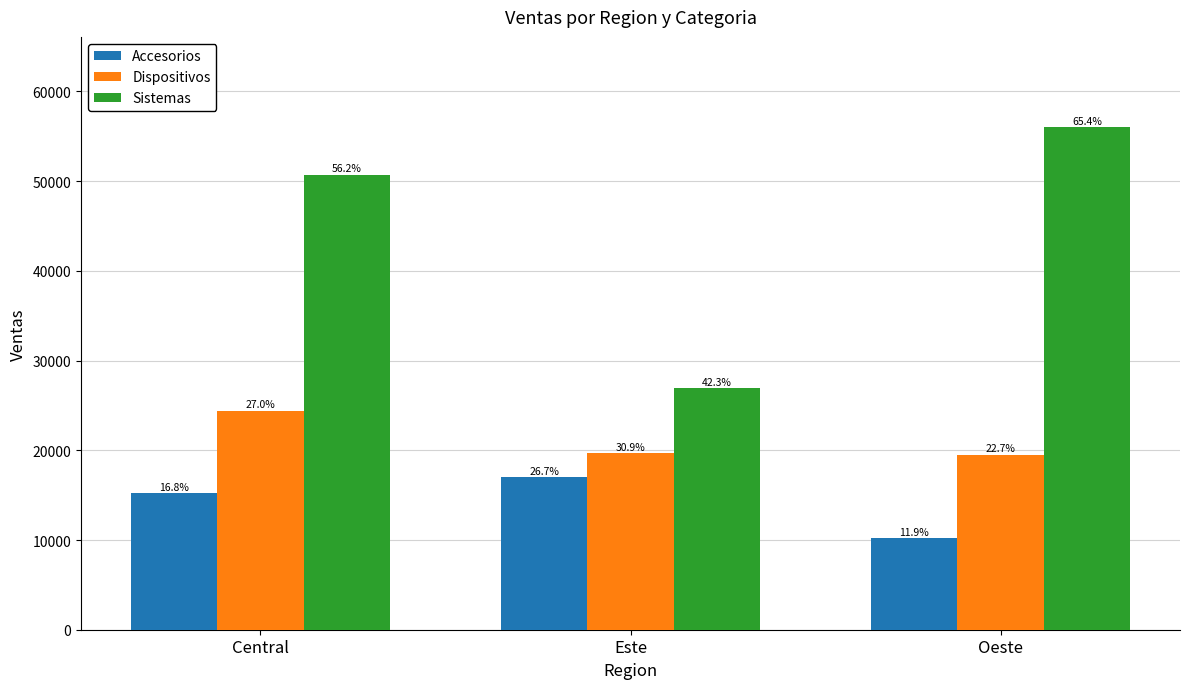

At which label does Dispositivos first exceed 19660?

Central